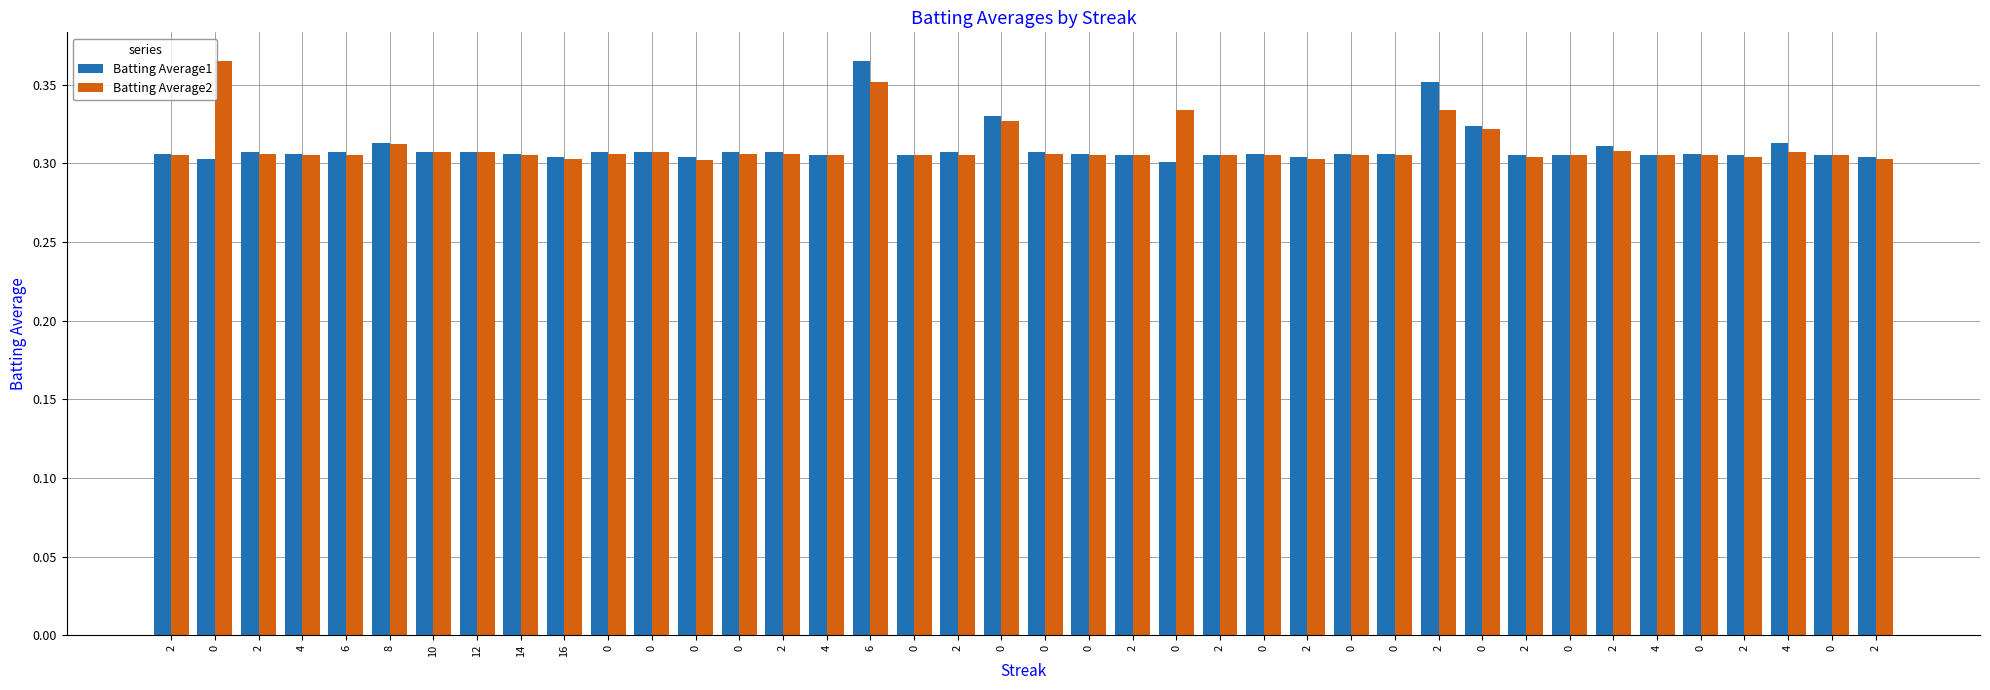

At which category is the sum across all series the highest?

6